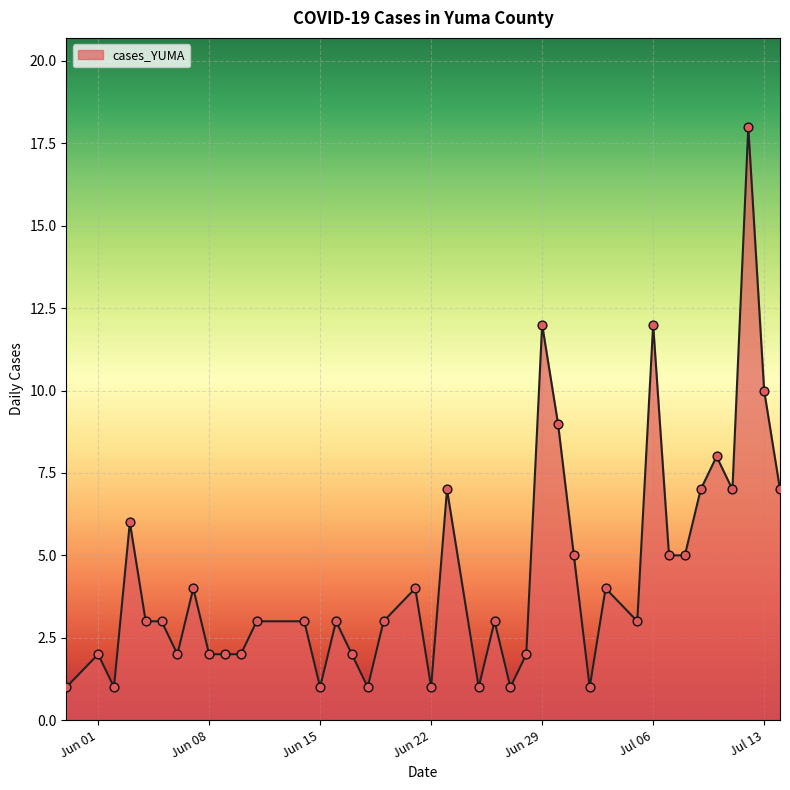

What is the difference between the maximum and minimum values?

17